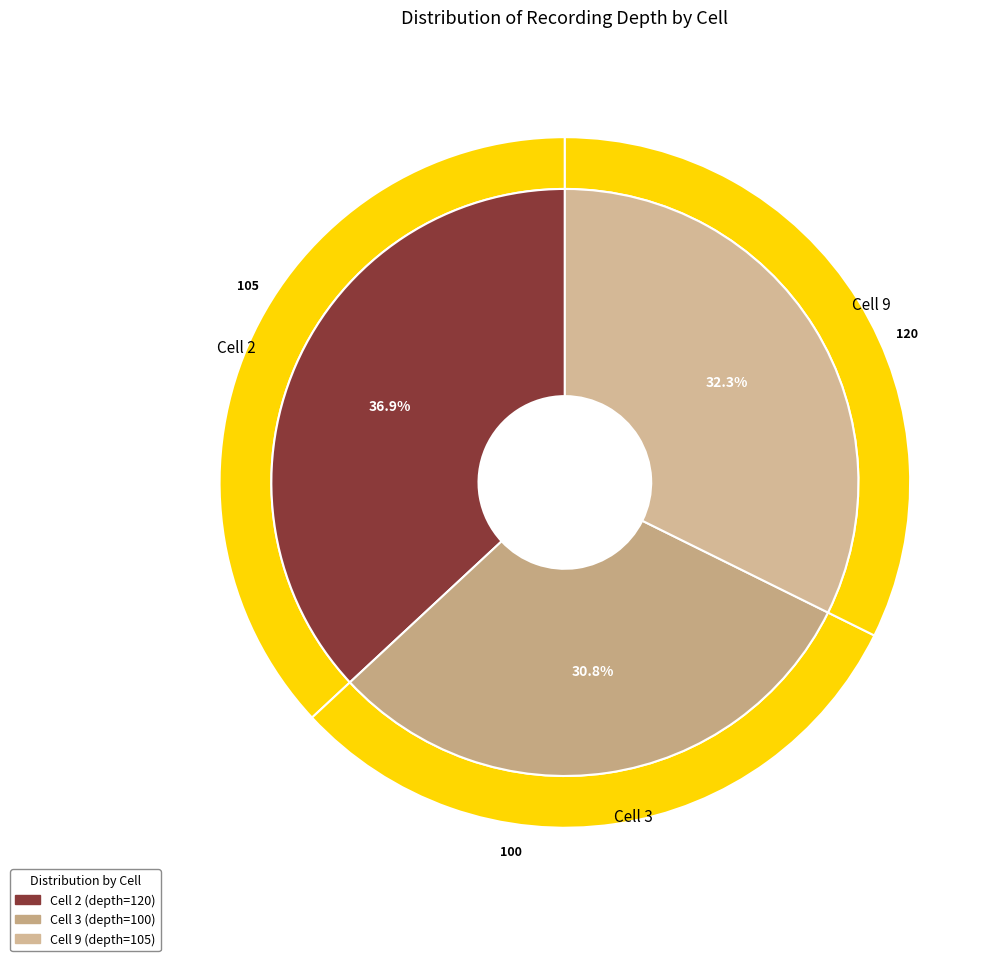

Is it true that Cell 2 is 37% of the pie?

True